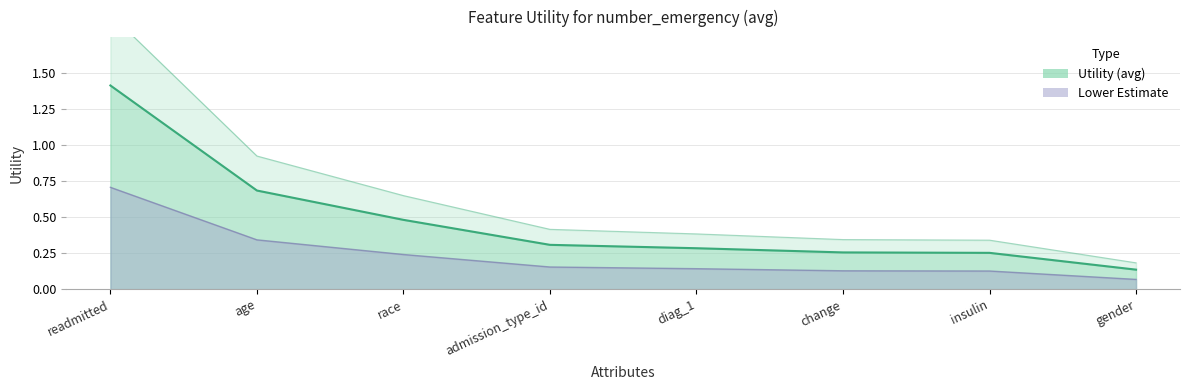

True or false: the data shows 0.1 at gender.

False